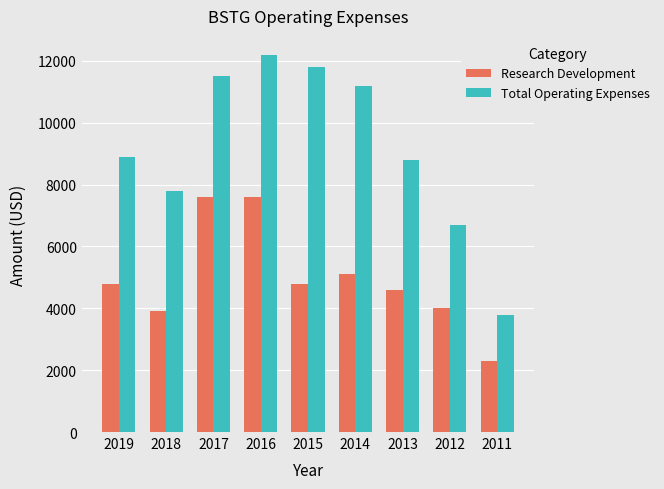

What is the smallest value displayed?

2300